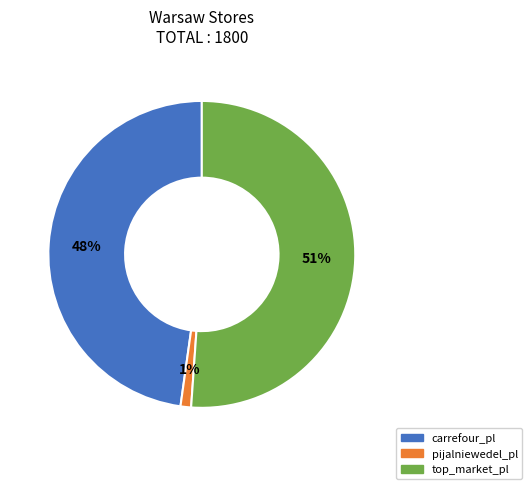

What is the majority slice?

top_market_pl